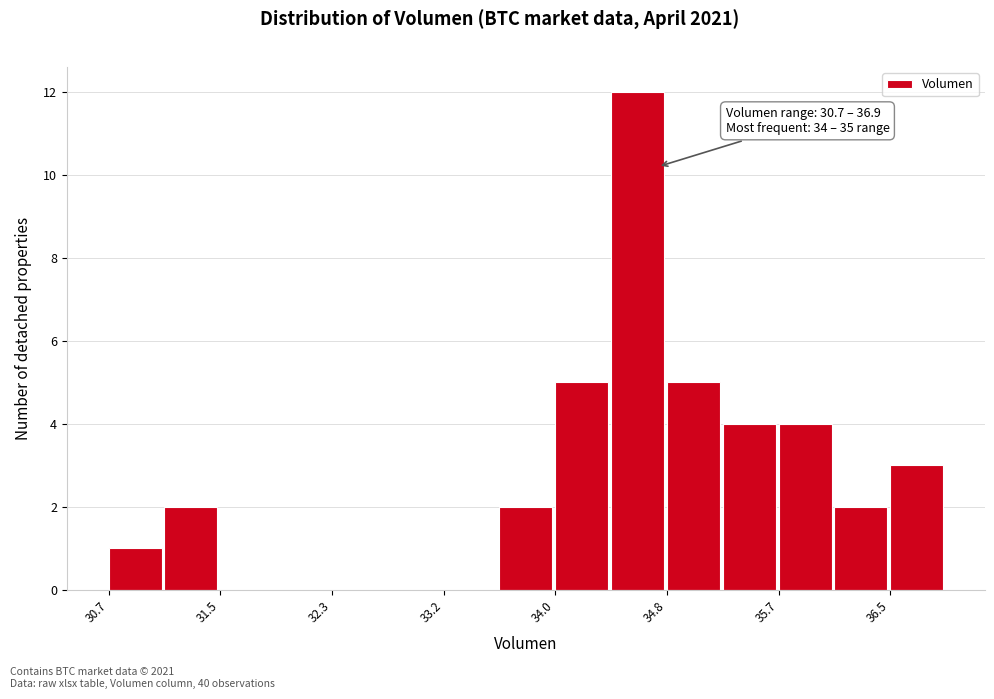

Over which range of the x-axis is the bar tallest?

34.4 to 34.8